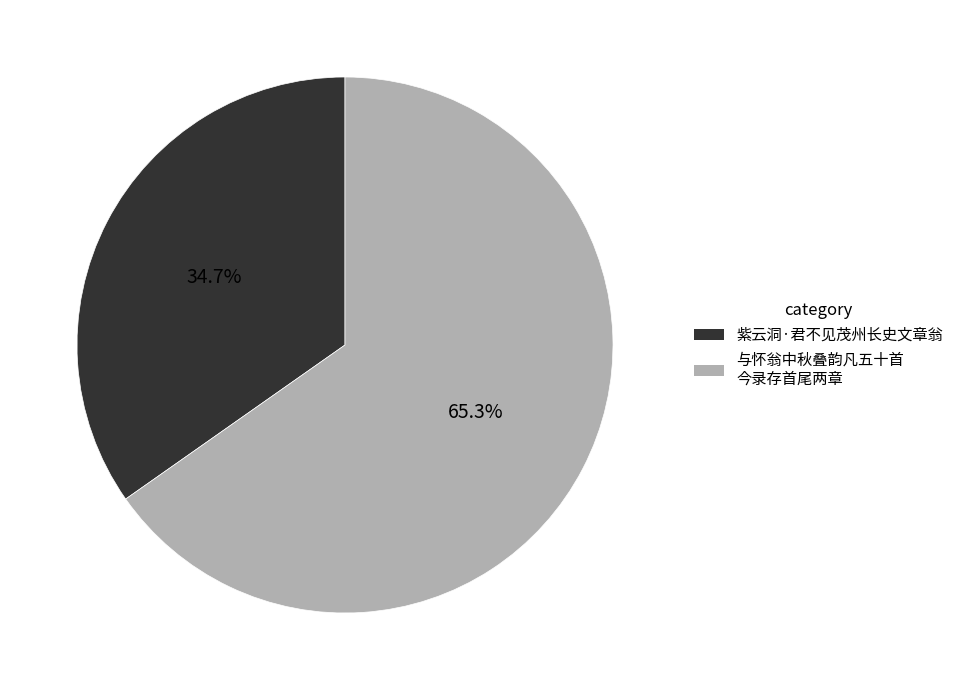

Is there any slice that represents more than half of the pie?

Yes